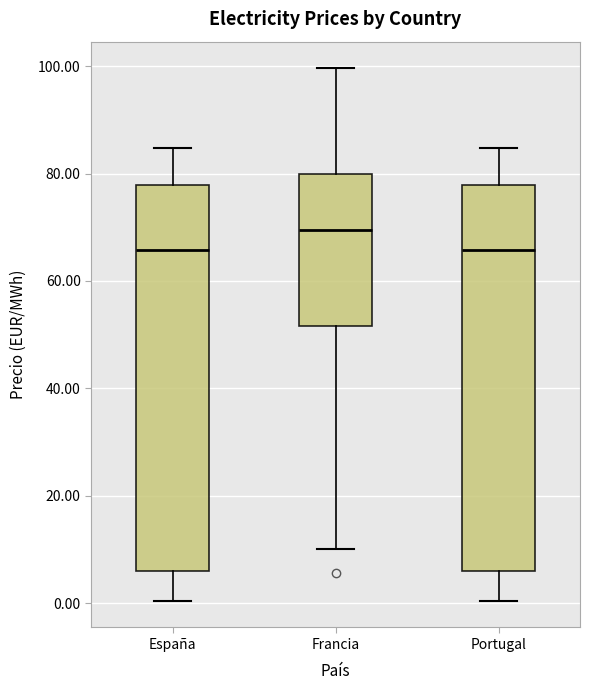

Where is the lower edge of the box for España on the y-axis? The values are not printed on the chart, so give them approximately, as read against the axis.

6